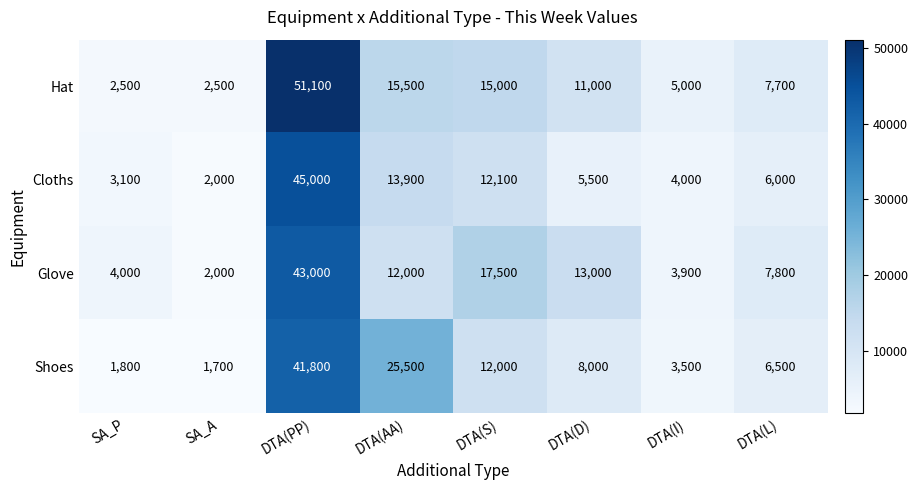

What is the highest value of the Cloths series?

45000